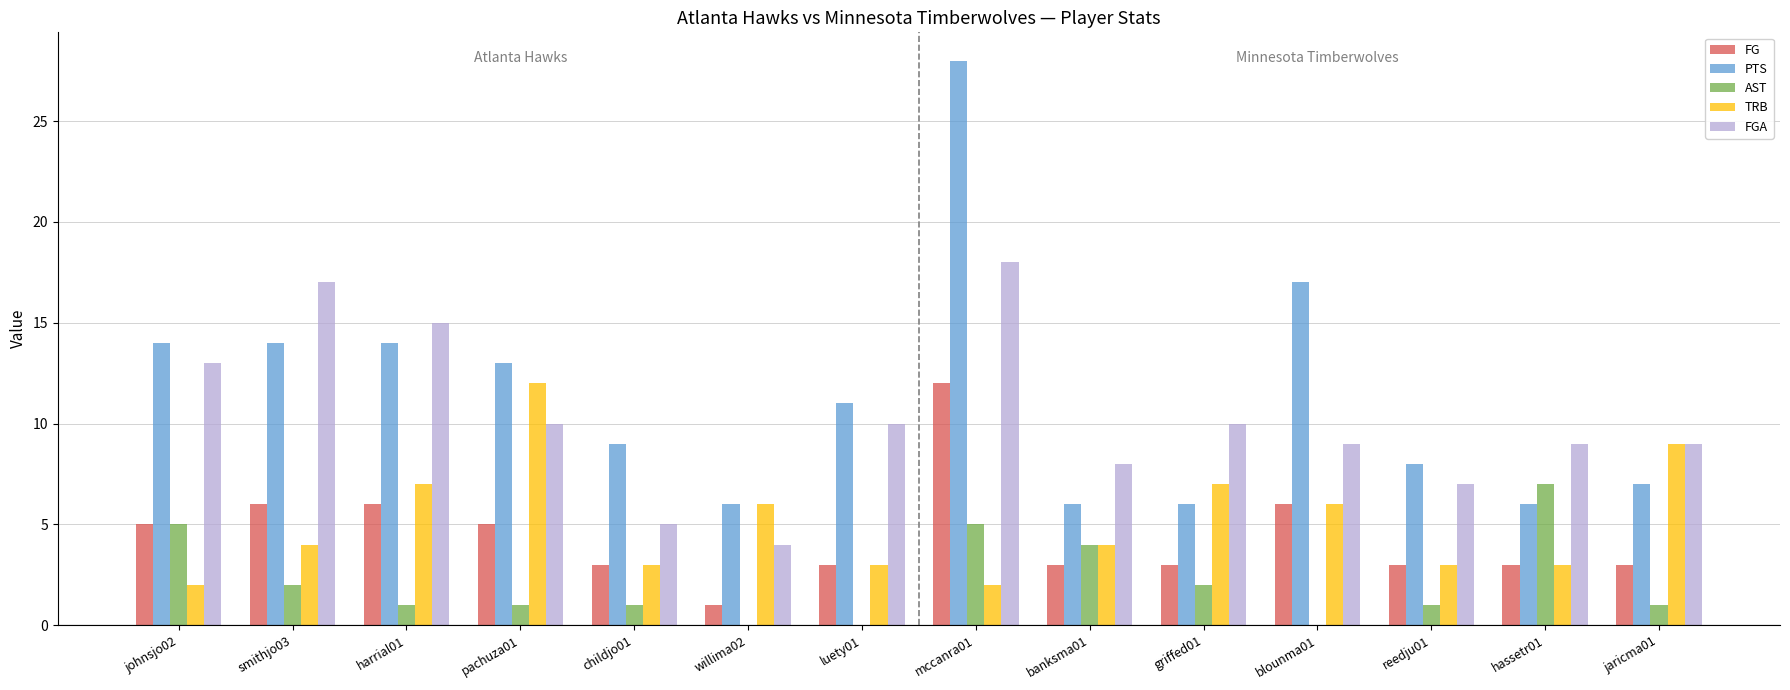

Are the bars horizontal?

No